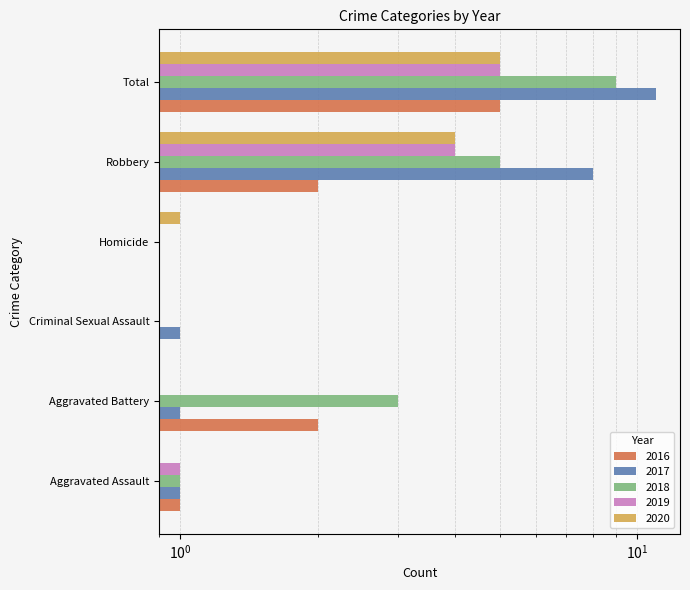

Reading right to left, extract all data points from this chart.

2016: Total=5	Robbery=2	Homicide=0	Criminal Sexual Assault=0	Aggravated Battery=2	Aggravated Assault=1
2017: Total=11	Robbery=8	Homicide=0	Criminal Sexual Assault=1	Aggravated Battery=1	Aggravated Assault=1
2018: Total=9	Robbery=5	Homicide=0	Criminal Sexual Assault=0	Aggravated Battery=3	Aggravated Assault=1
2019: Total=5	Robbery=4	Homicide=0	Criminal Sexual Assault=0	Aggravated Battery=0	Aggravated Assault=1
2020: Total=5	Robbery=4	Homicide=1	Criminal Sexual Assault=0	Aggravated Battery=0	Aggravated Assault=0